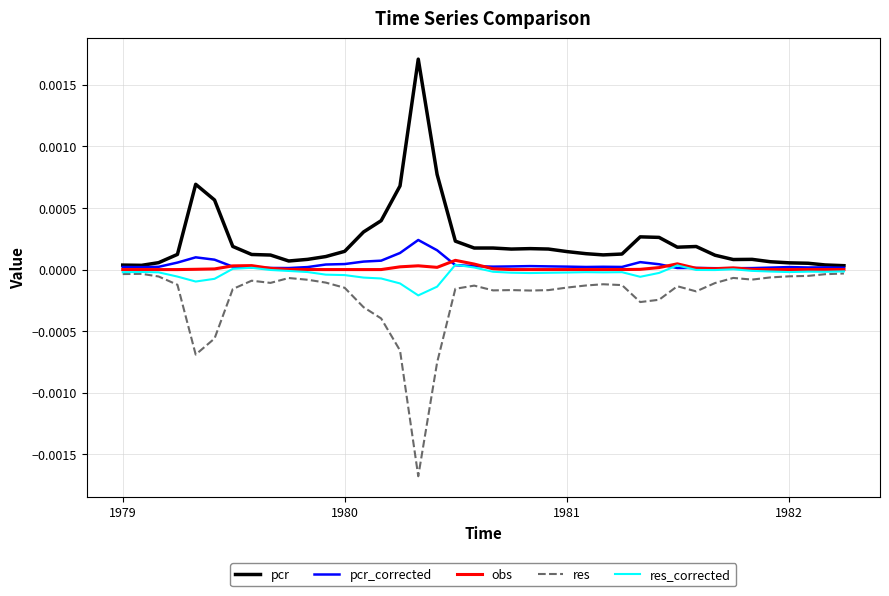

Does the chart display data point markers on the line(s)?

No